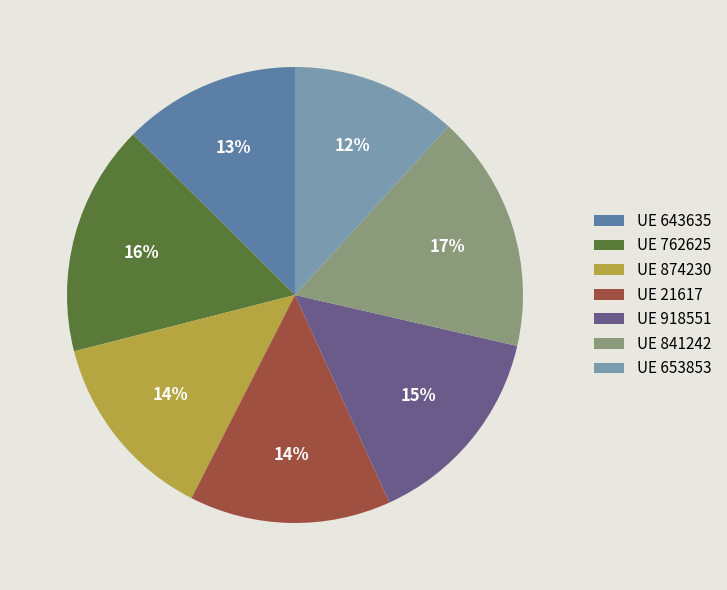

To the nearest percent, what percentage of the pie is UE 841242?

17%